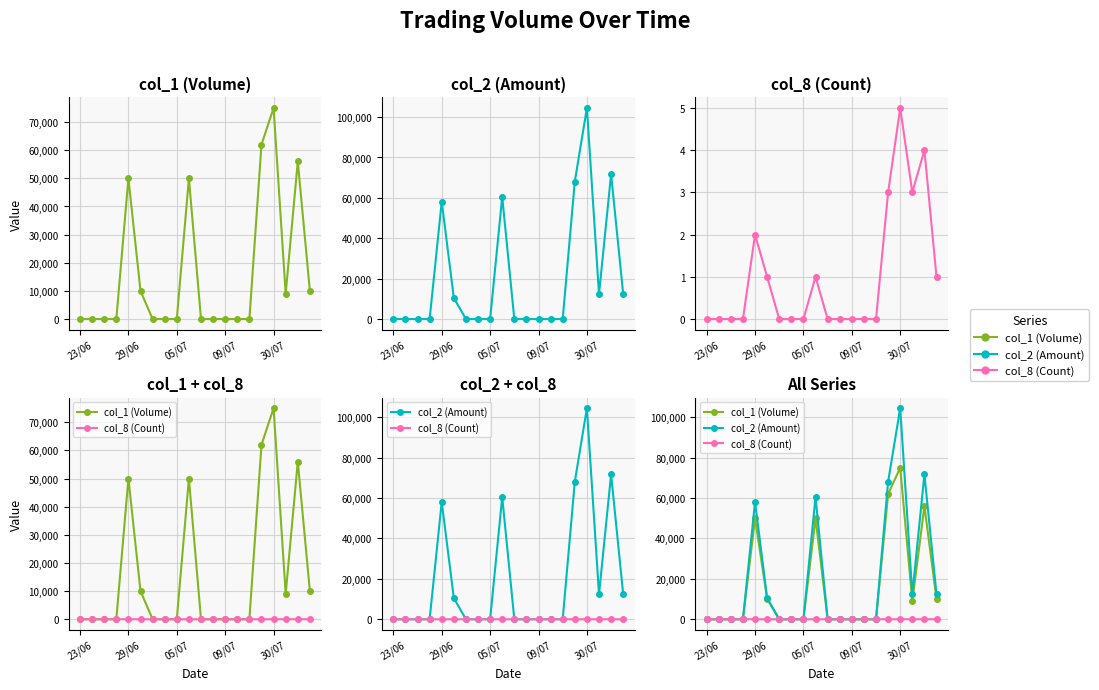

List the series in order of their peak value, highest first.

col_2 (Amount), col_1 (Volume), col_8 (Count)